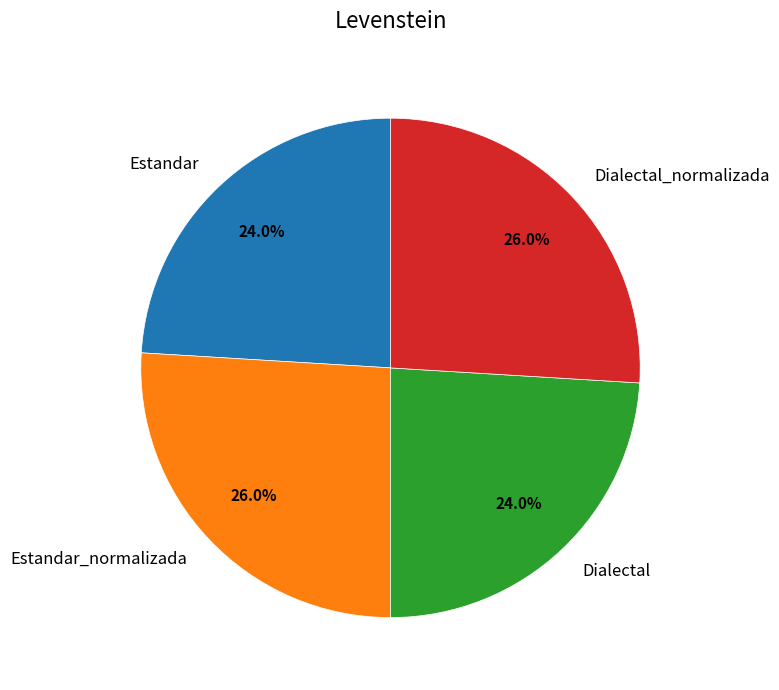

True or false: Estandar accounts for 32% of the total.

False